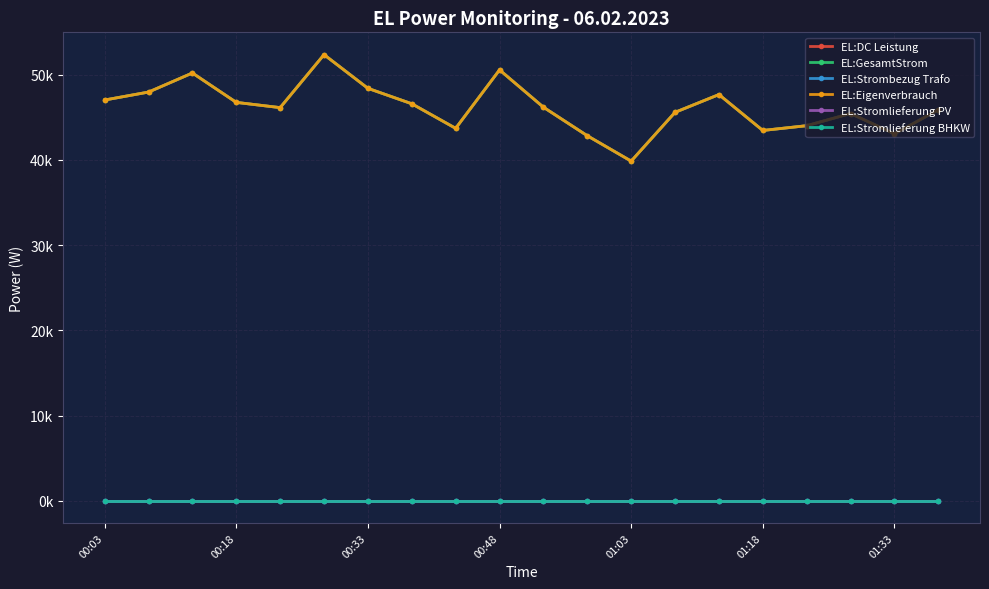

Does the chart have visible grid lines?

Yes